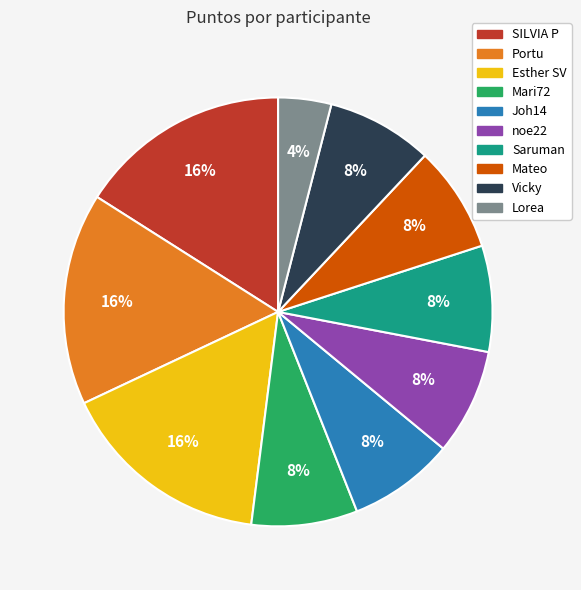

Does any single category account for the majority?

No